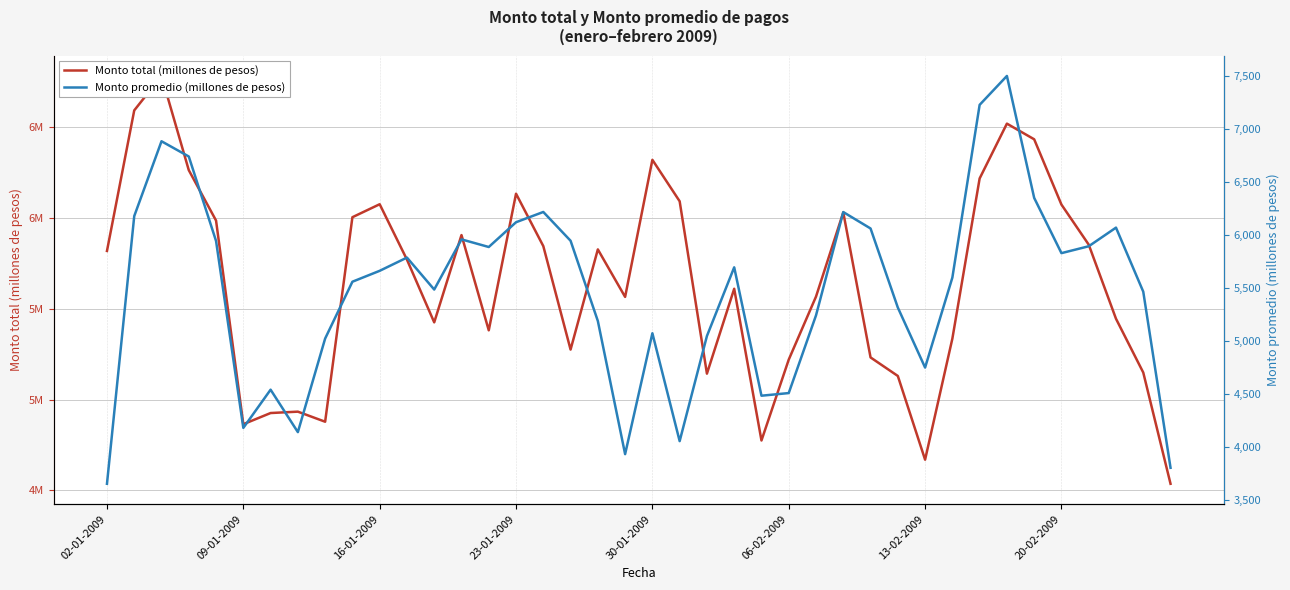

Where is Monto promedio (millones de pesos) nearest to the value 5577?

9